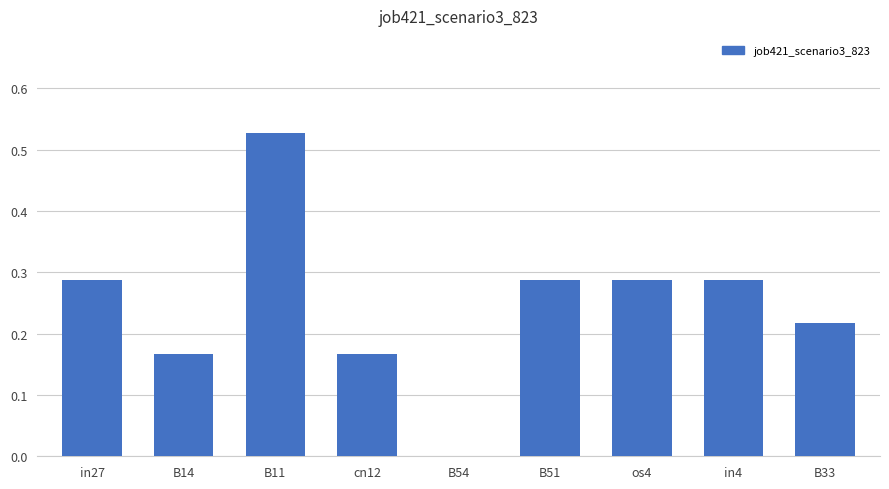

The chart shows a value of -0.2 at B54. True or false?

False